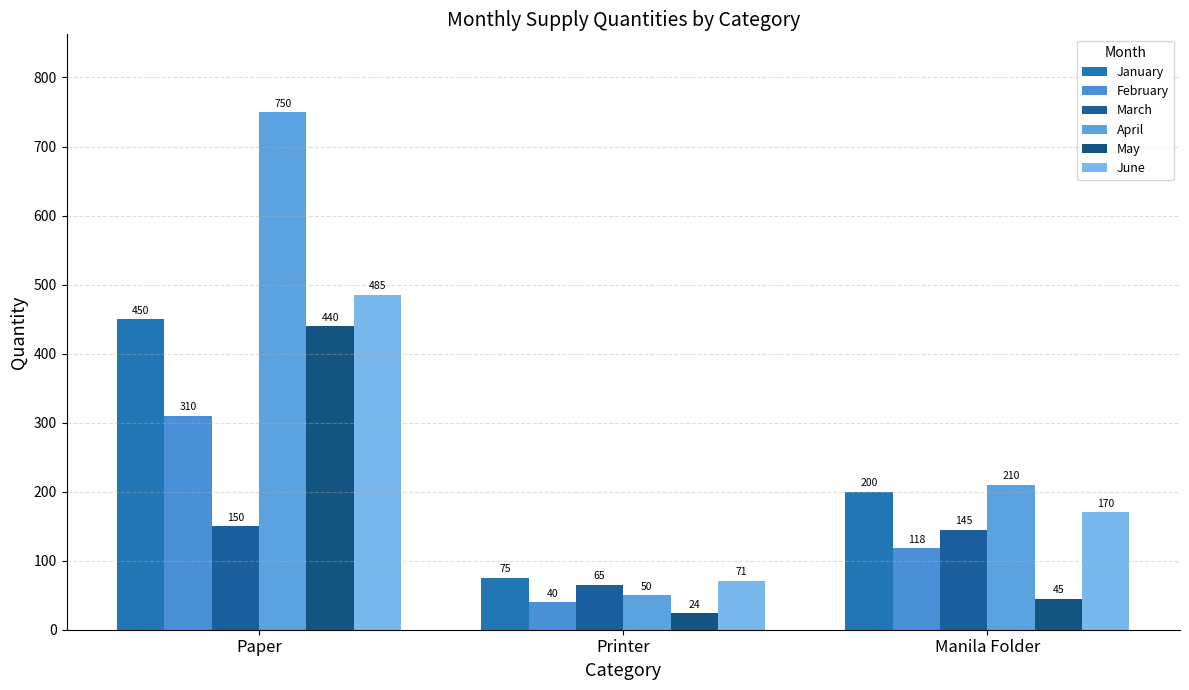

Which series has the largest range (max minus min)?

April